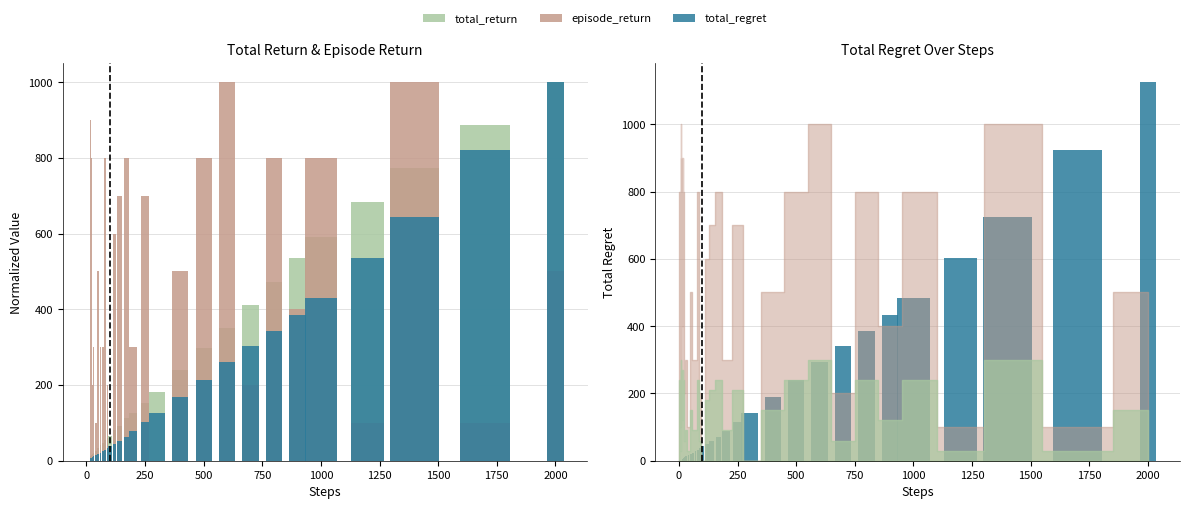

True or false: total_return has a value of 8.0 at 15.

False